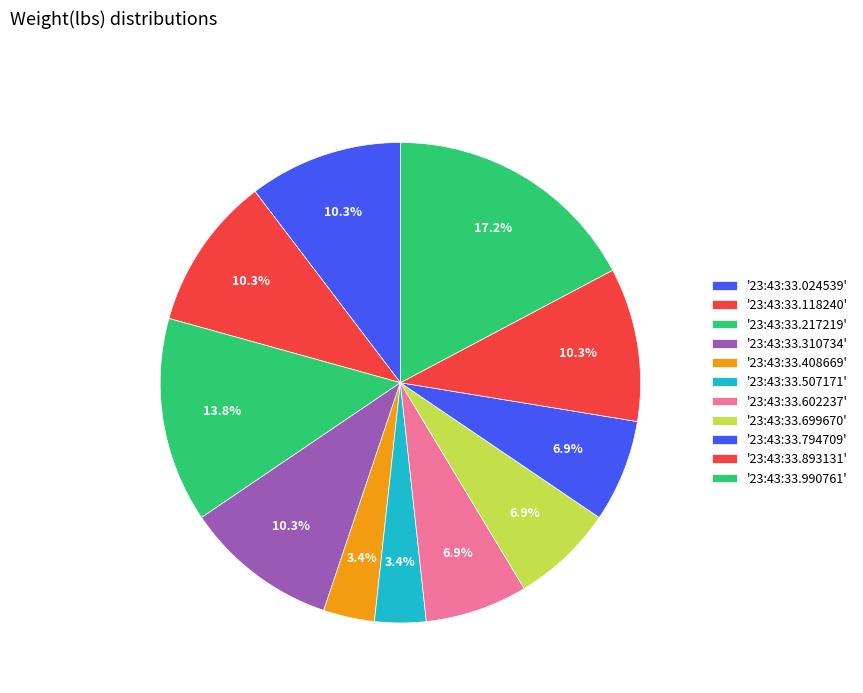

What is the largest slice in the pie chart?

23:43:33.990761